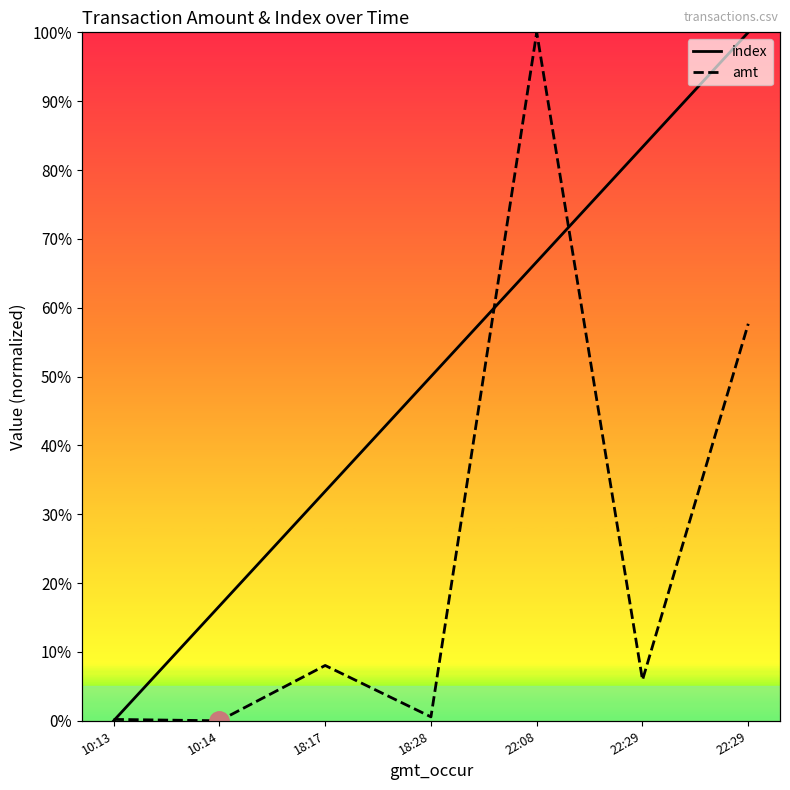

What is the difference between the amt values at 10:13 and 18:17?

0.1